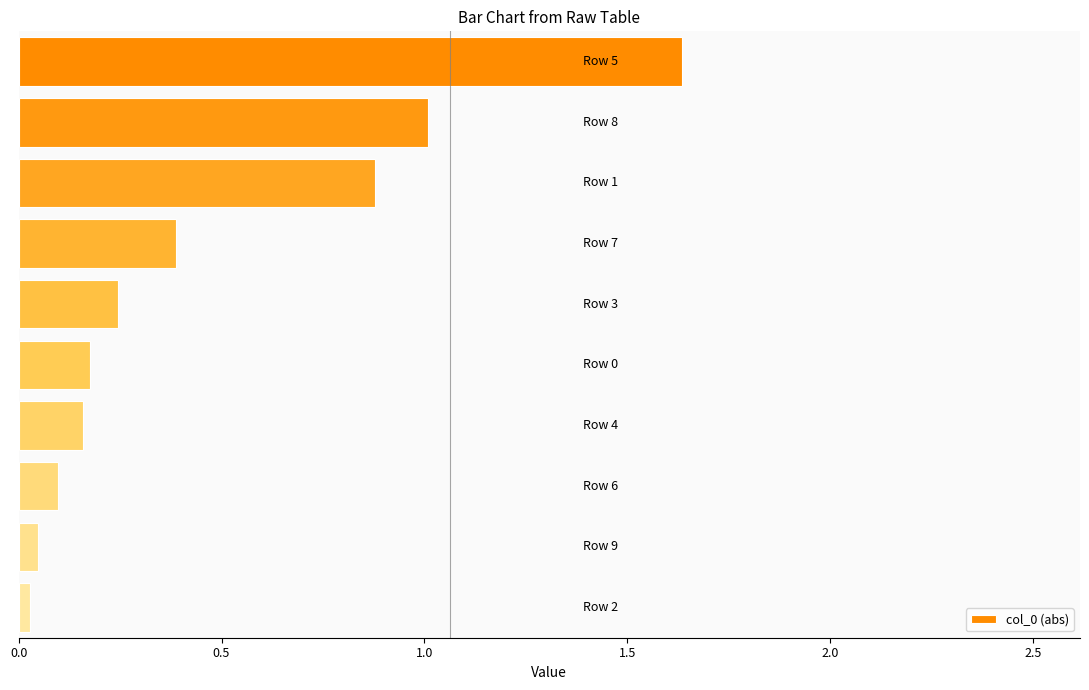

What is the sum of all values?

4.7